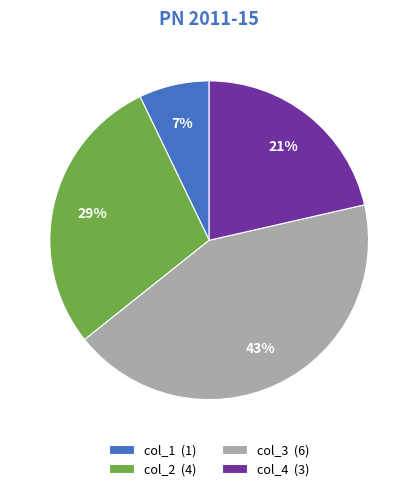

Which category has the biggest portion of the pie?

col_3